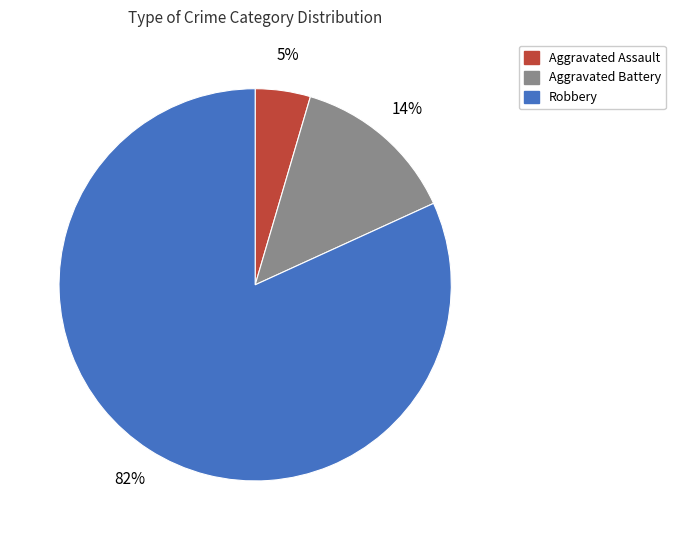

How many segments does this pie chart have?

3